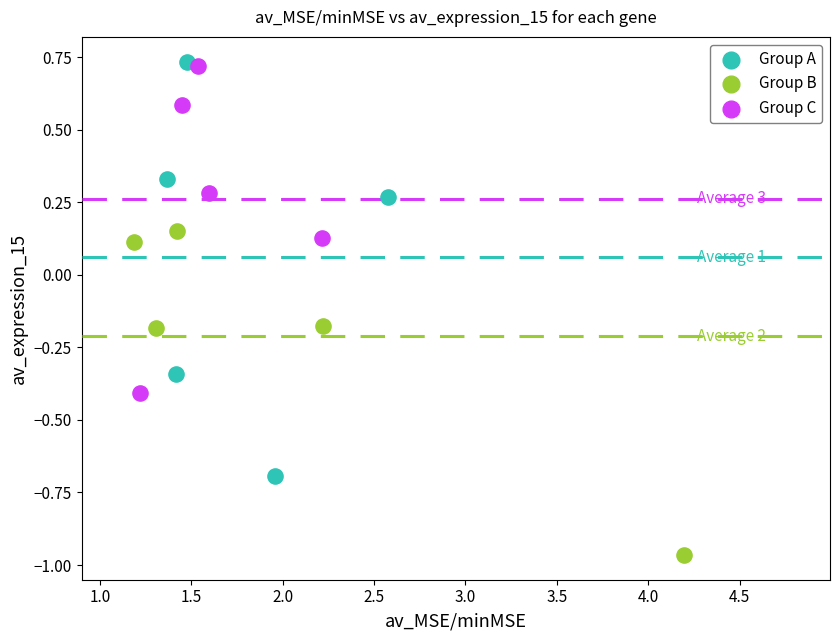

Which series reaches the minimum Y coordinate?

Group B